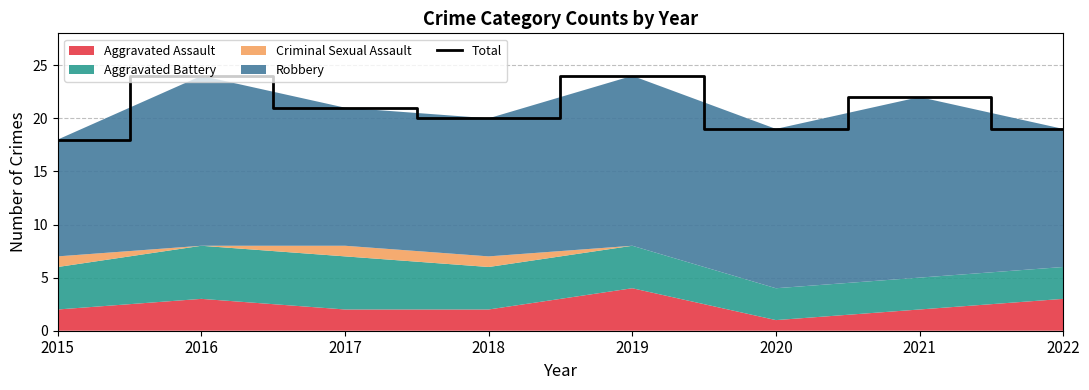

Reading left to right, list all the values displayed in this chart.

2015=18	2016=24	2017=21	2018=20	2019=24	2020=19	2021=22	2022=19